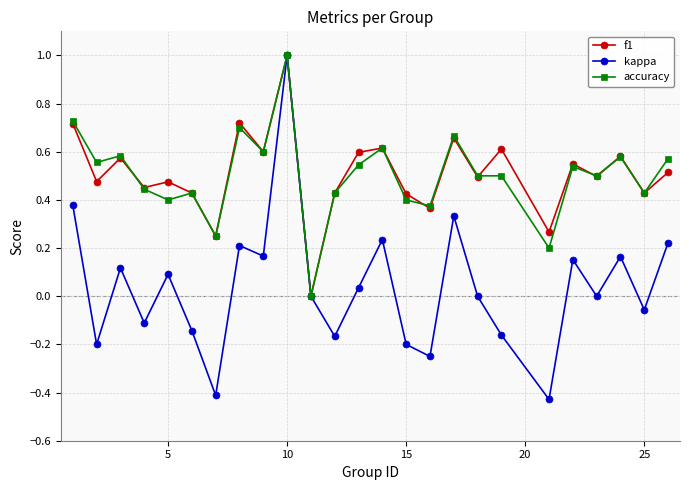

How many lines are shown in the chart?

3